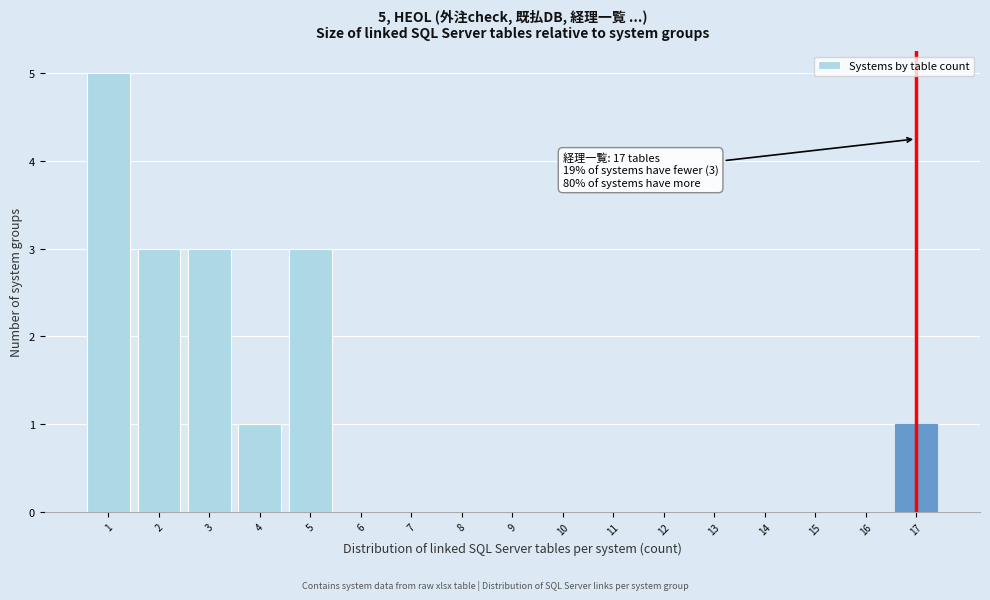

Which range on the x-axis has the tallest bar?

0.5 to 1.5